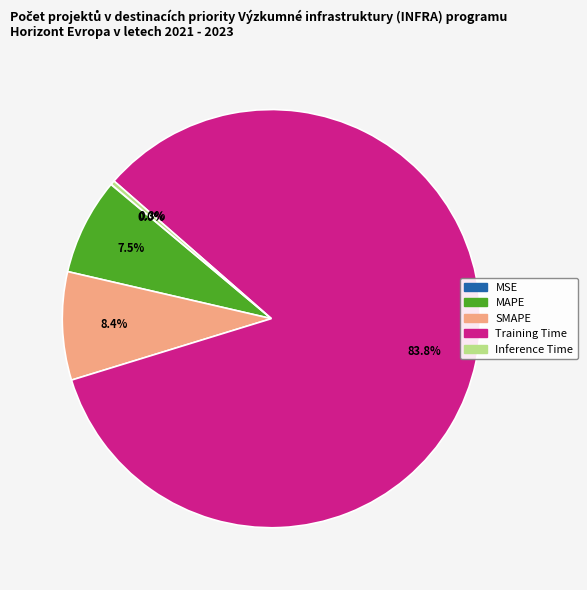

To the nearest percent, what is the combined percentage of SMAPE and Training Time?

92%